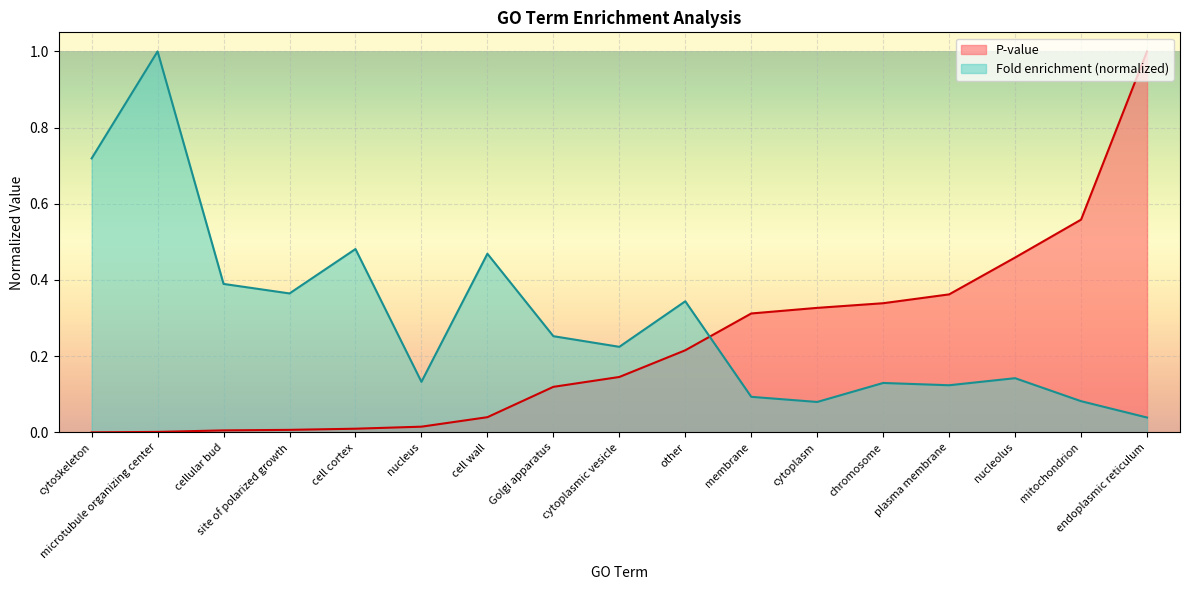

How many times do Fold enrichment and P-value cross each other?

1